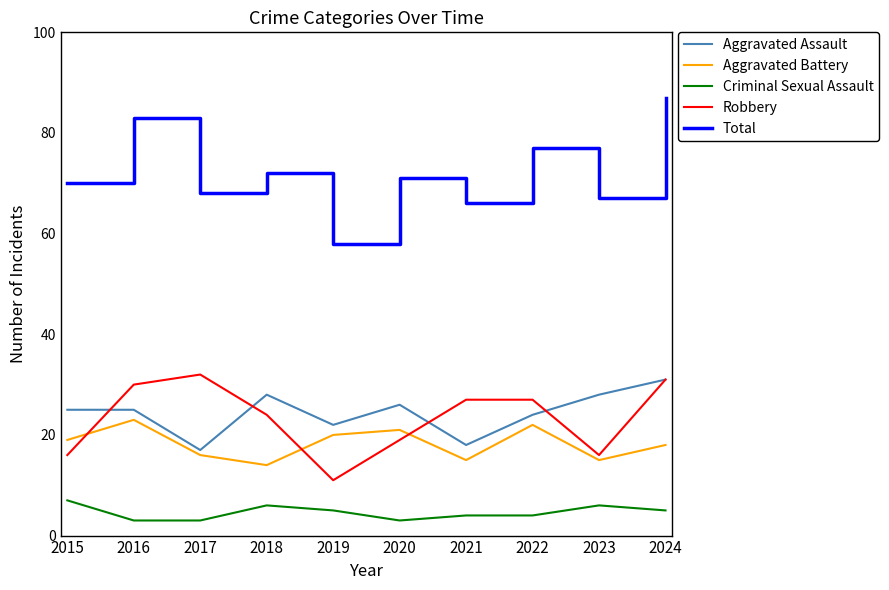

At which label does Robbery first exceed 27?

2016